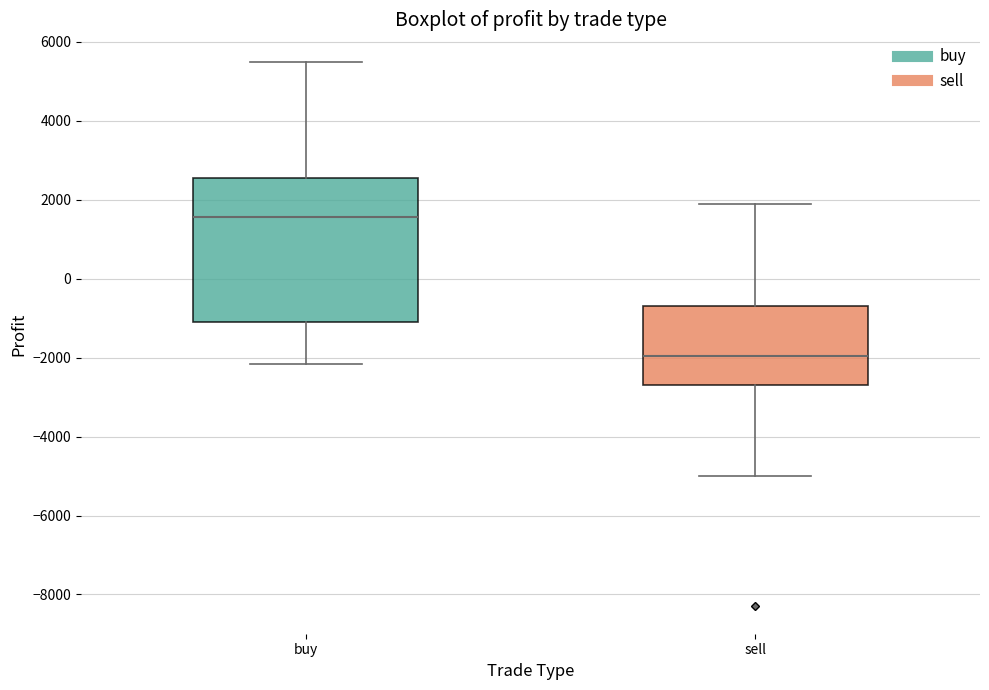

Which box is the tallest, from its lower edge to its upper edge?

buy